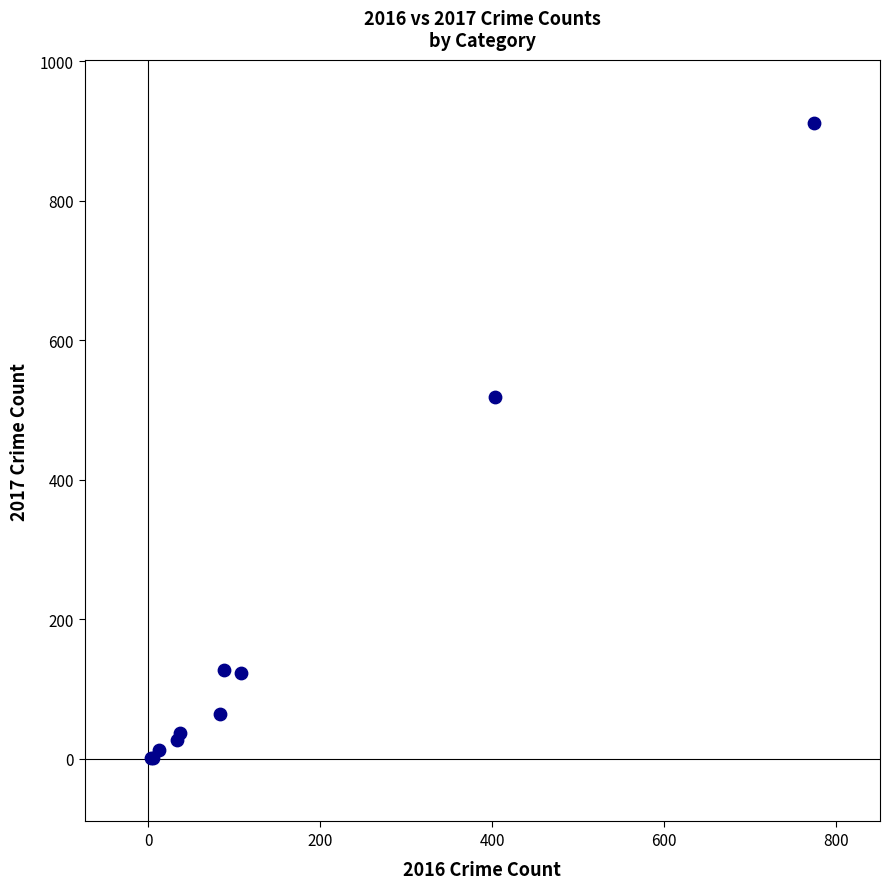

What Y value in the scatter plot is closest to 456?

518